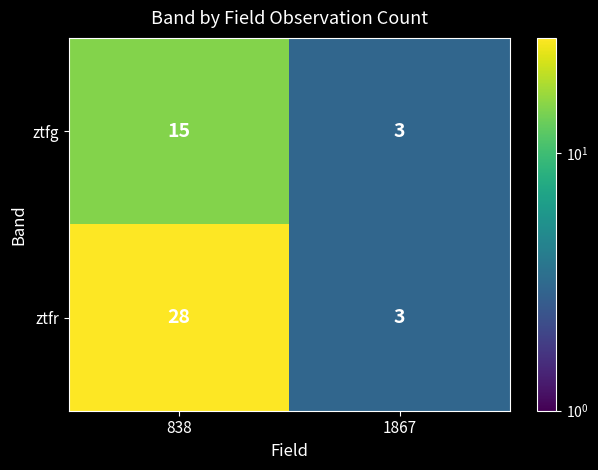

Which series has the largest range (max minus min)?

ztfr